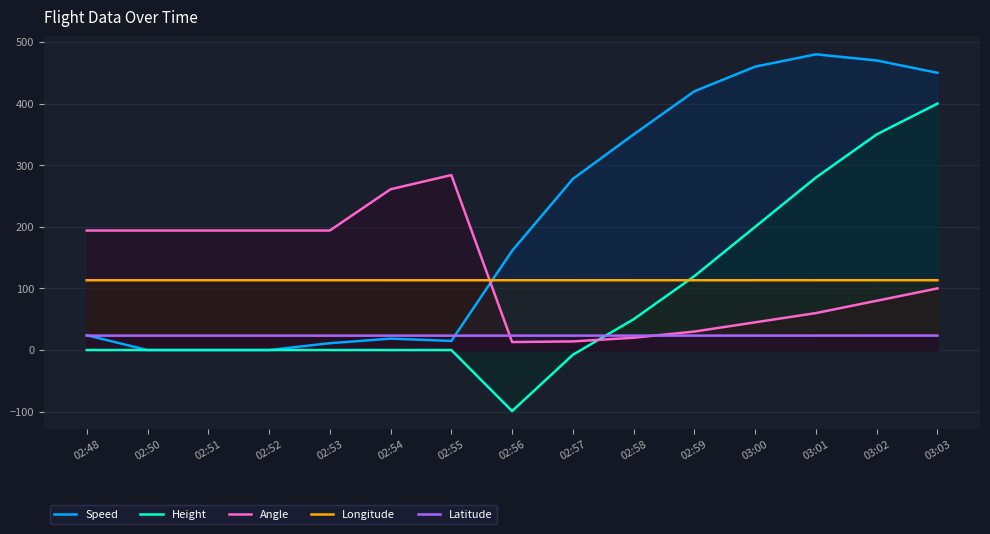

Reading right to left, extract all data points from this chart.

Speed: 450.0	470.0	480.0	460.0	420.0	350.0	277.8	161.1	14.8	18.5	11.1	0.0	0.0	0.0	24.1
Height: 400.0	350.0	280.0	200.0	120.0	50.0	-7.6	-99.1	0.0	0.0	0.0	0.0	0.0	0.0	0.0
Angle: 100.0	80.0	60.0	45.0	30.0	20.0	14.0	13.0	284.0	261.0	194.0	194.0	194.0	194.0	194.0
Longitude: 113.3	113.3	113.3	113.3	113.3	113.3	113.3	113.3	113.3	113.3	113.3	113.3	113.3	113.3	113.3
Latitude: 23.5	23.5	23.5	23.4	23.4	23.4	23.4	23.4	23.4	23.4	23.4	23.4	23.4	23.4	23.4